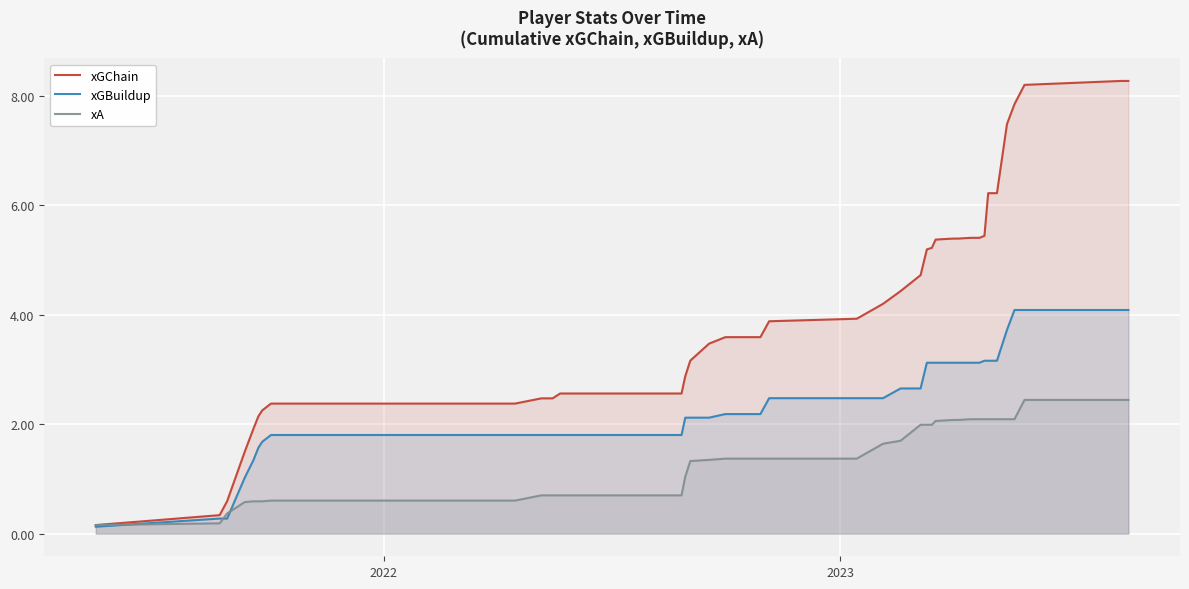

What are all the series names shown in the legend?

xGChain, xGBuildup, xA